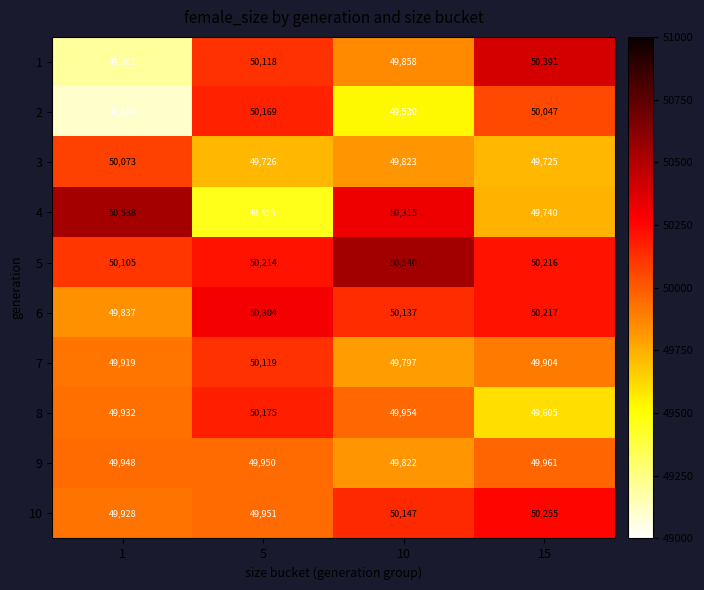

What is the difference between the second highest and minimum values in the 5 series?

111